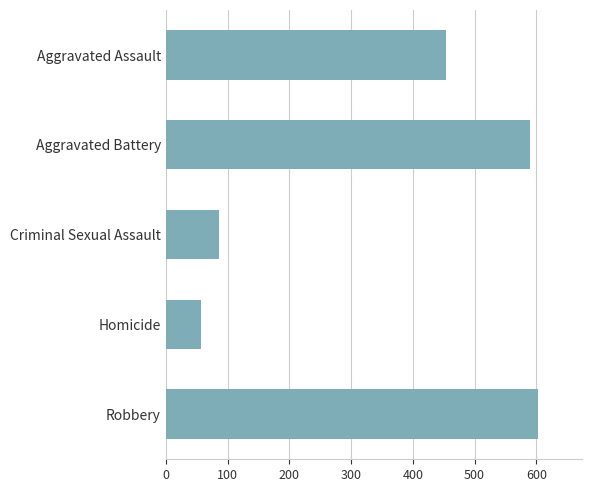

How many bars are there in total?

5